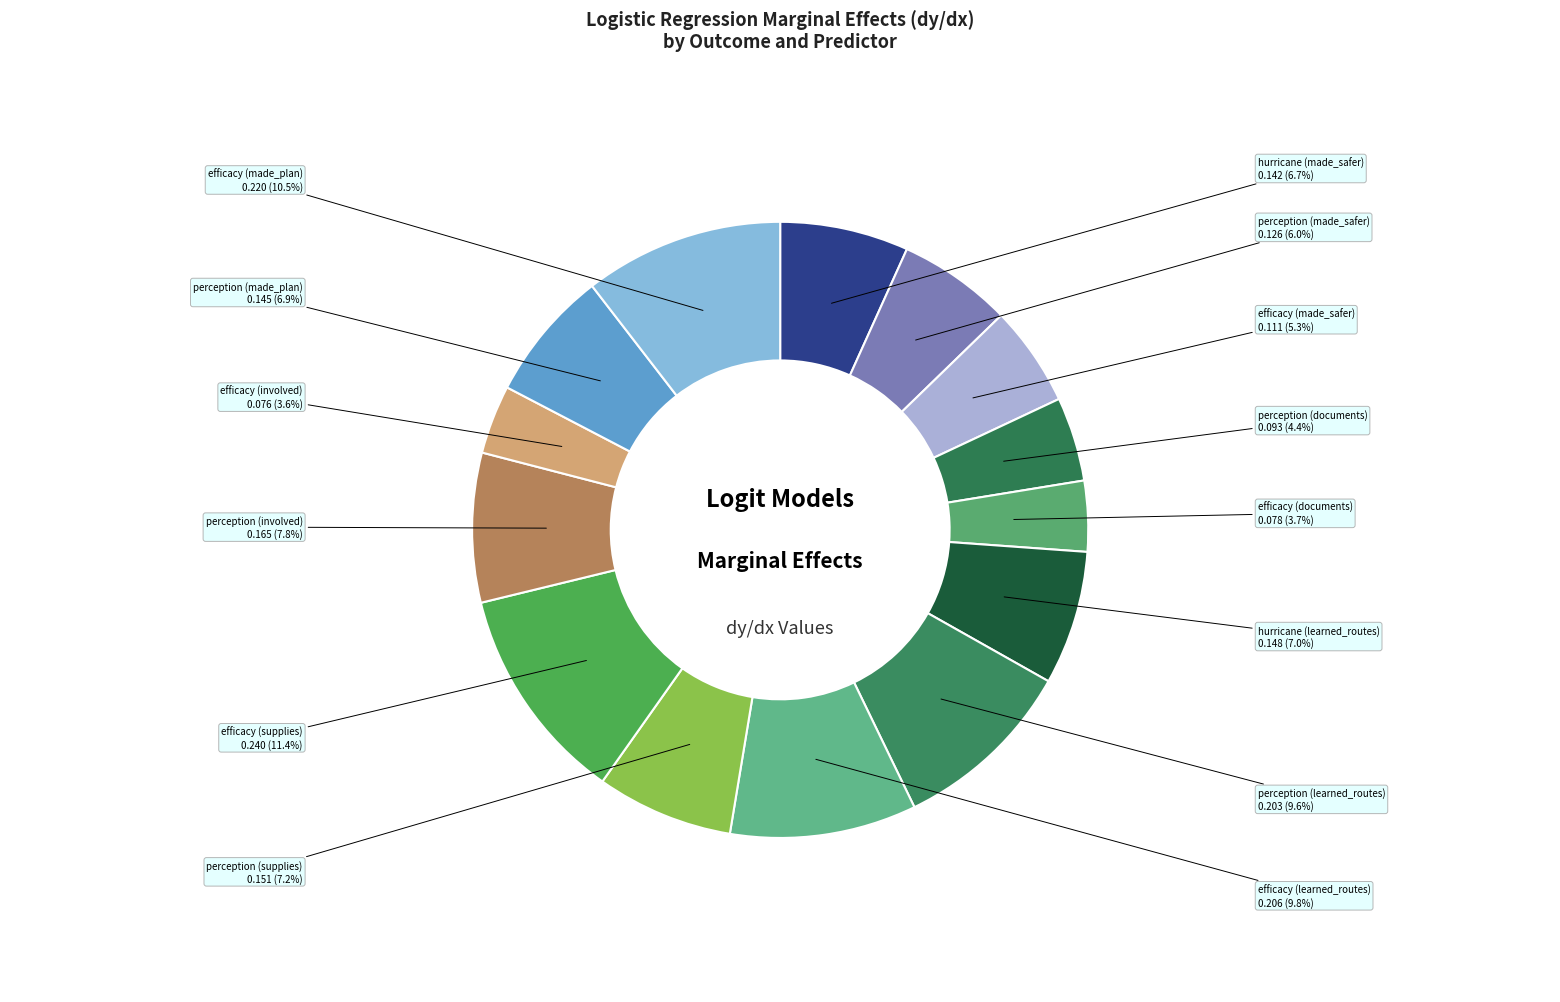

How many segments does this pie chart have?

14